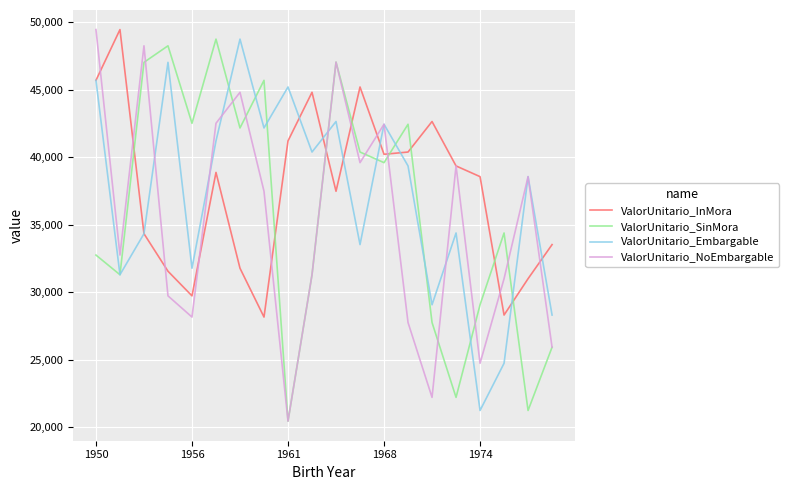

True or false: ValorUnitario_InMora and ValorUnitario_SinMora cross at least once.

True